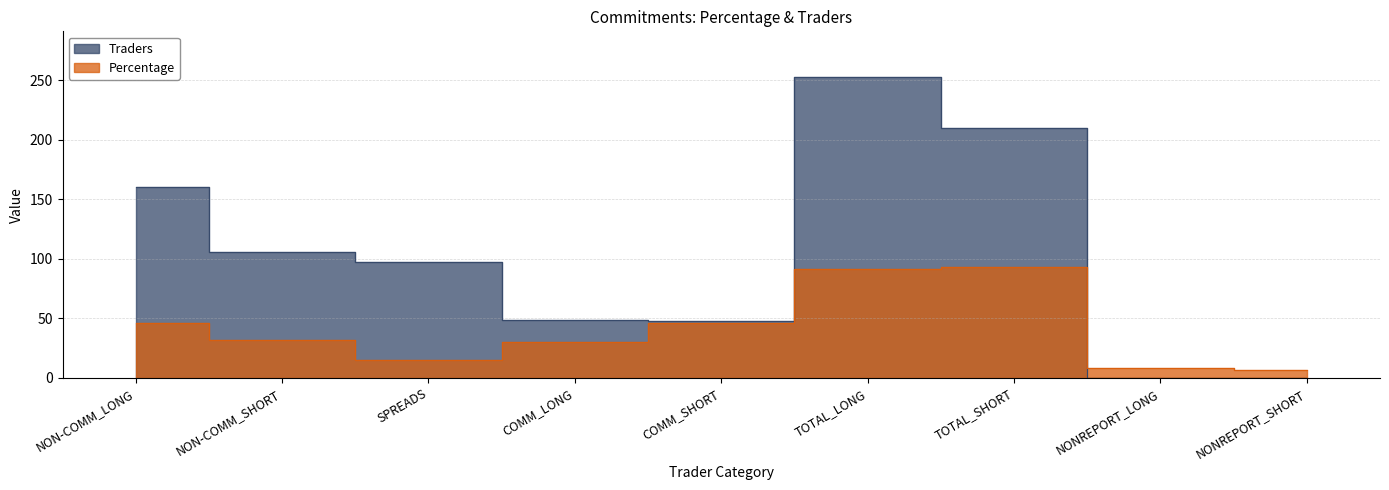

What is the sum of all Traders values?

923.0